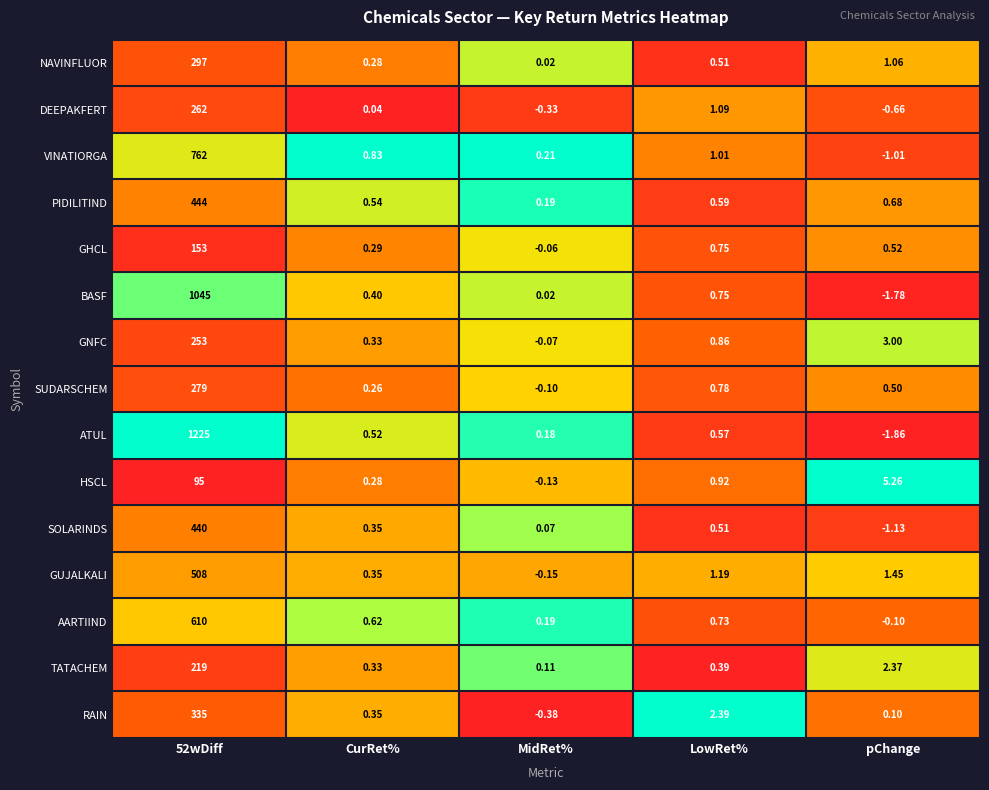

List the series in order of their peak value, lowest first.

HSCL, GHCL, TATACHEM, GNFC, DEEPAKFERT, SUDARSCHEM, NAVINFLUOR, RAIN, SOLARINDS, PIDILITIND, GUJALKALI, AARTIIND, VINATIORGA, BASF, ATUL